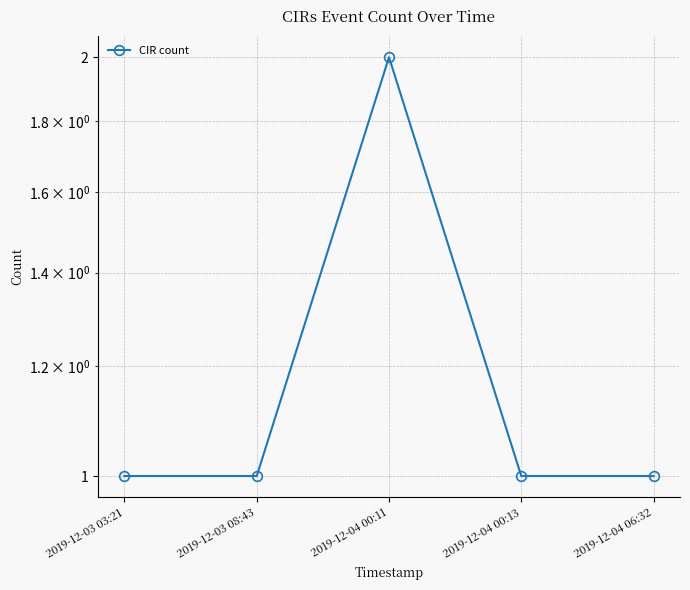

What is the minimum value shown in the chart?

1